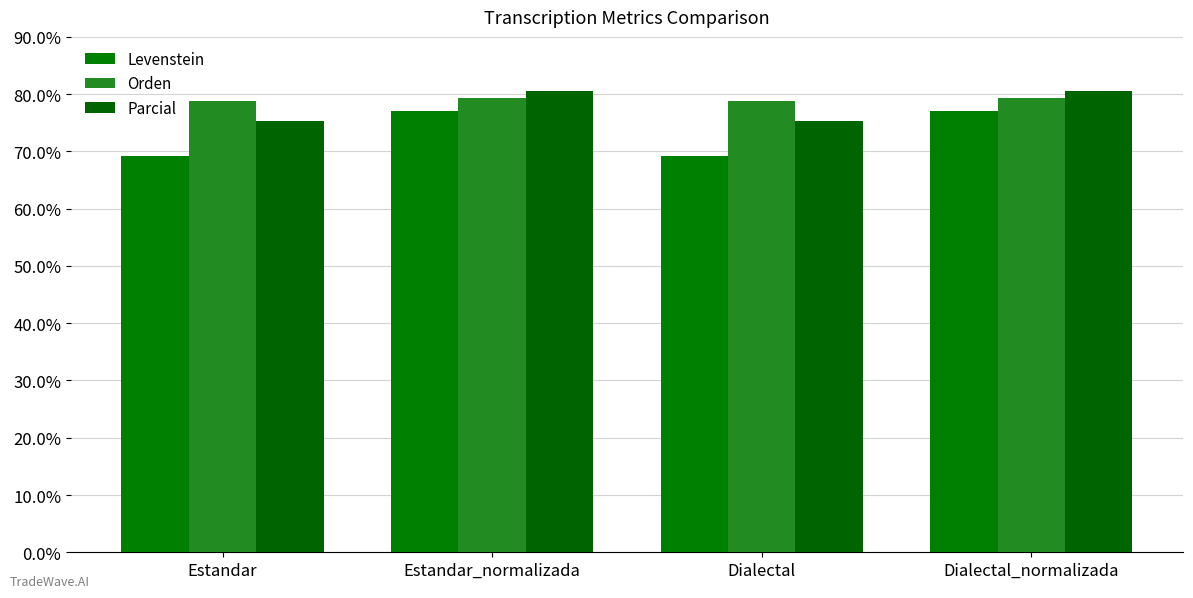

What is the sum of the Levenstein values at Estandar and Estandar_normalizada?

146.3